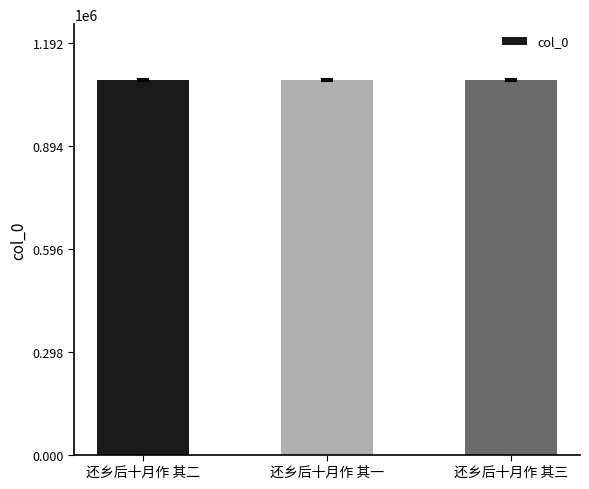

What is the label of the 1st bar from the right?

还乡后十月作 其三